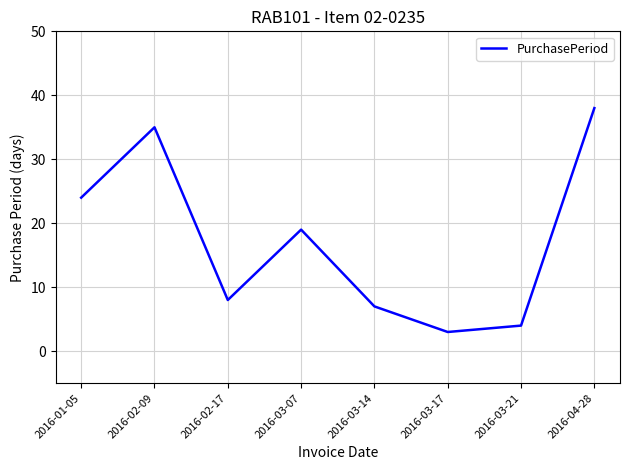

What is the ratio of the value at 2016-02-09 to the value at 2016-03-14?

5.0